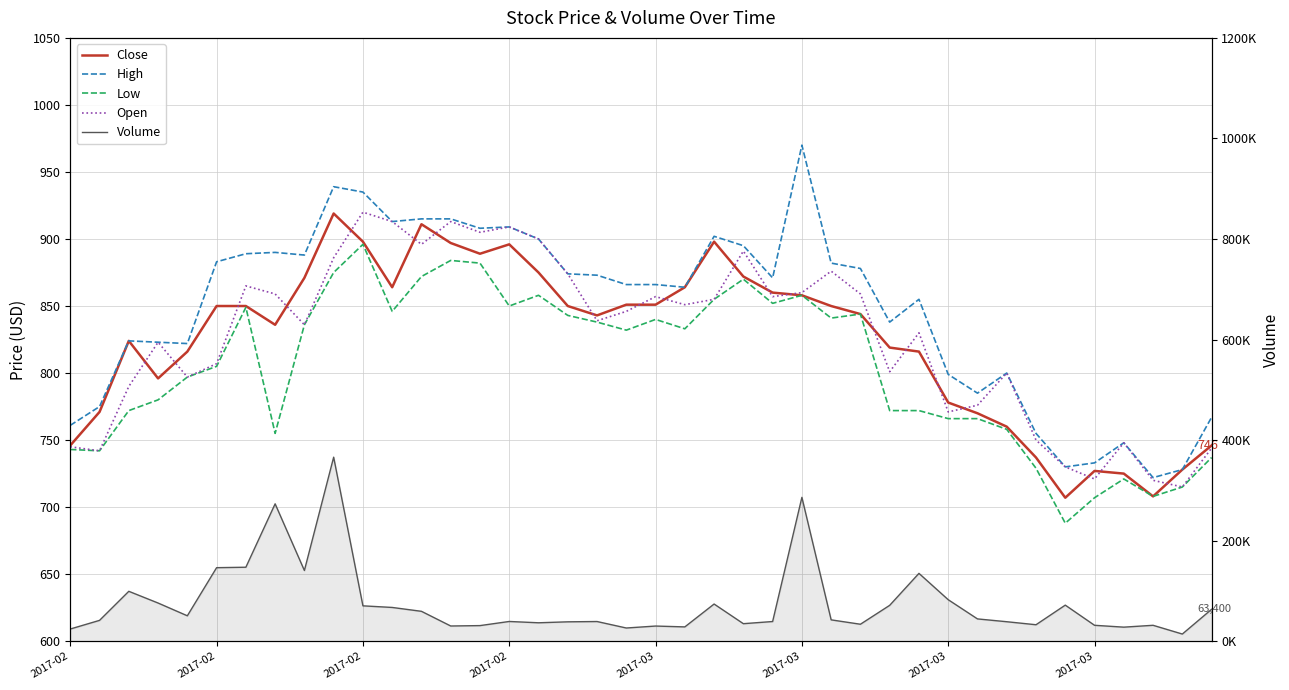

What are all the series names shown in the legend?

Close, High, Low, Open, Volume